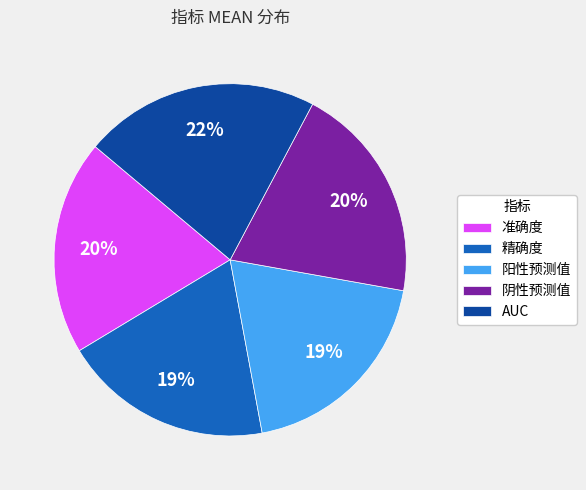

How many segments does this pie chart have?

5